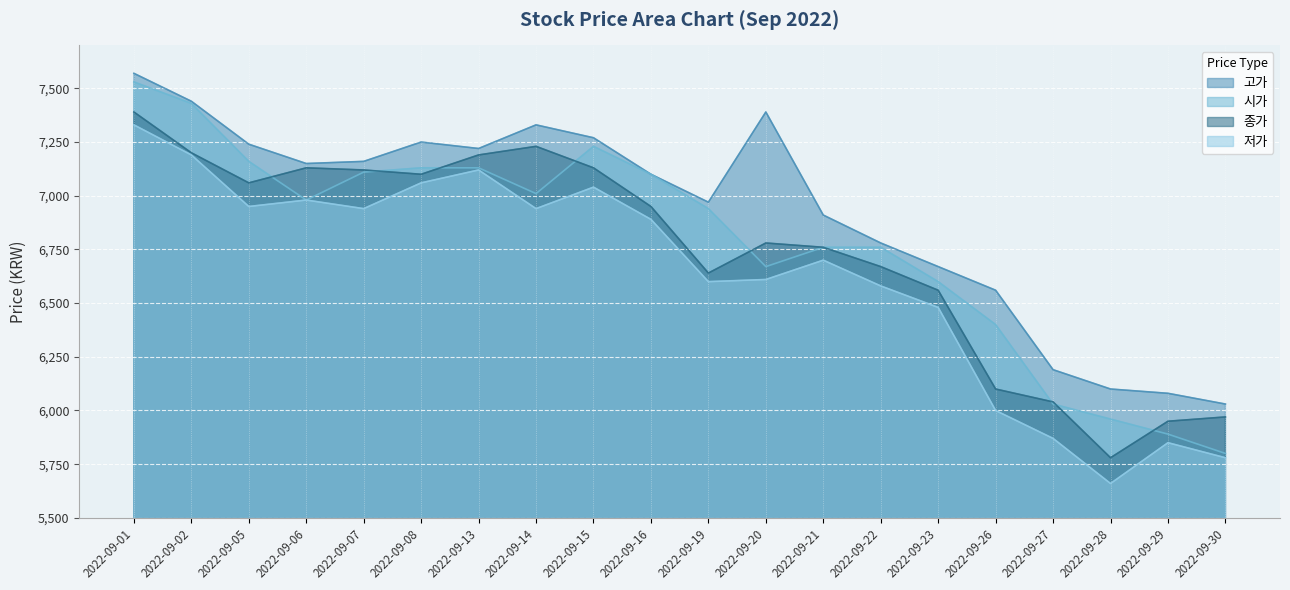

What is the difference between the 고가 values at 2022-09-30 and 2022-09-06?

1120